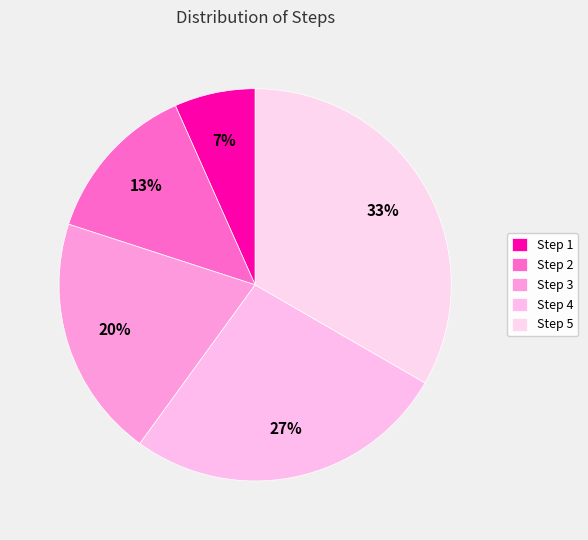

Which slice is the smallest?

Step 1